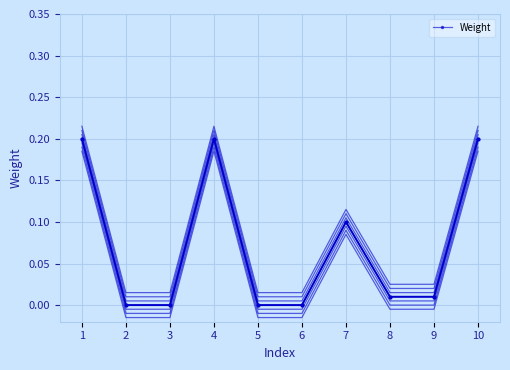

Which label corresponds to the smallest value in the chart?

2